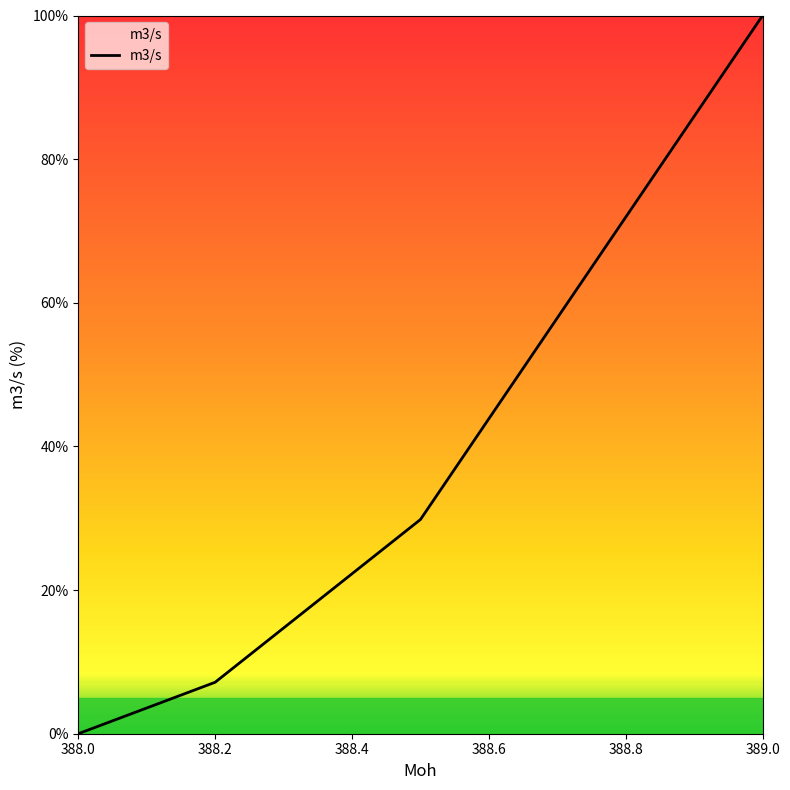

What is the average value?

34.2